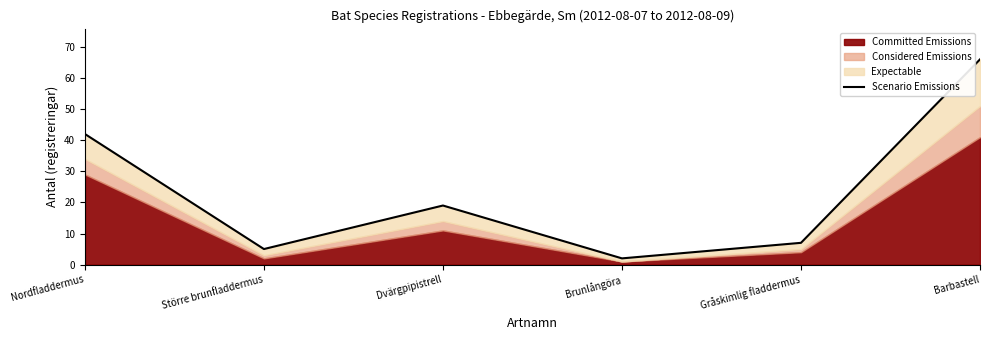

How many values are below 19?

3